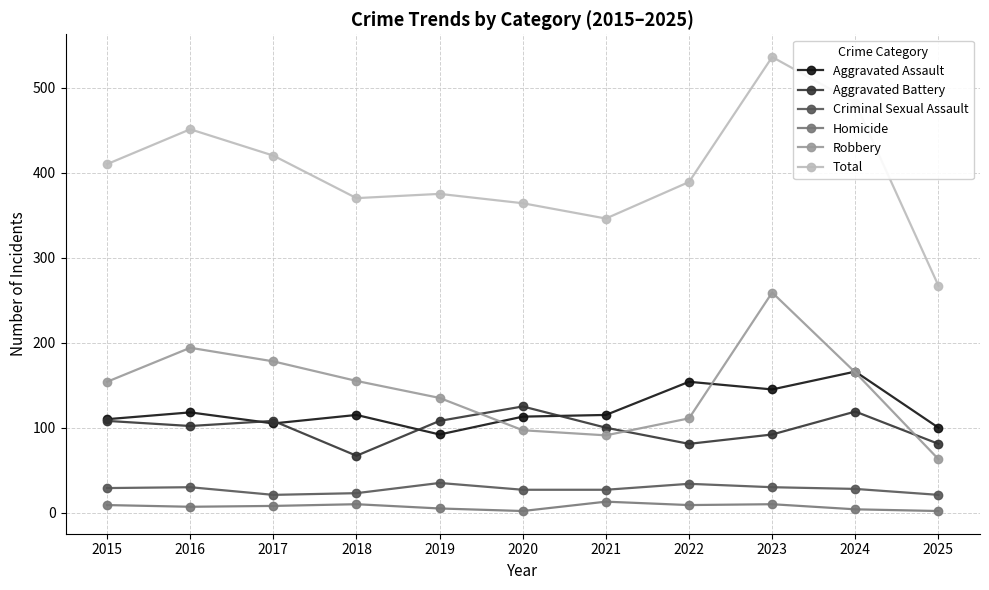

The Aggravated Assault series shows 80 at 2018. True or false?

False